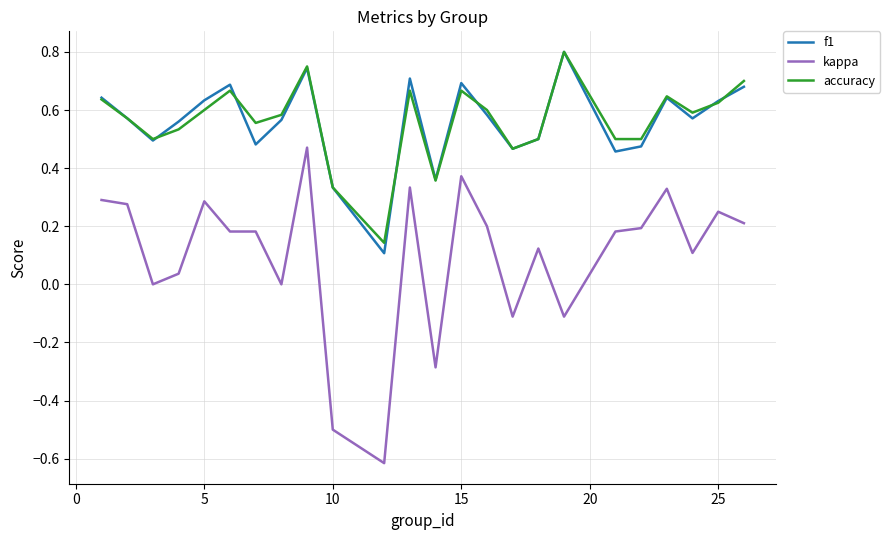

True or false: kappa and f1 intersect in this chart.

False